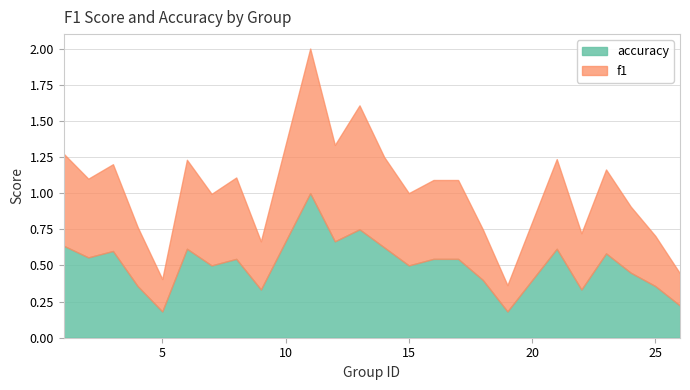

Read the f1 value at 4.

0.4